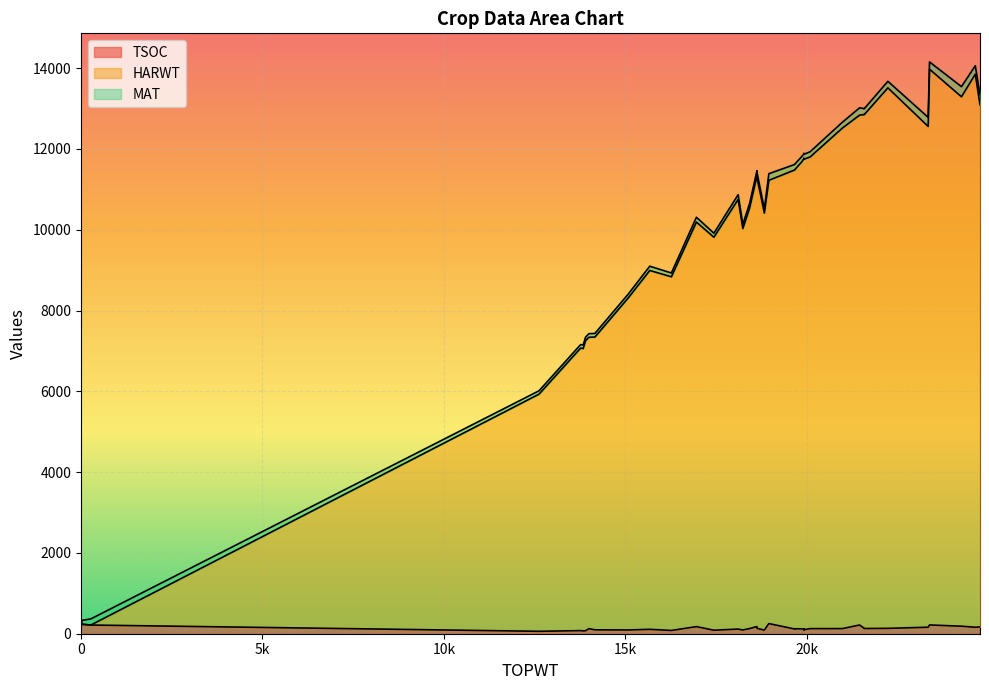

At which category does the chart reach its peak across all series?

23386